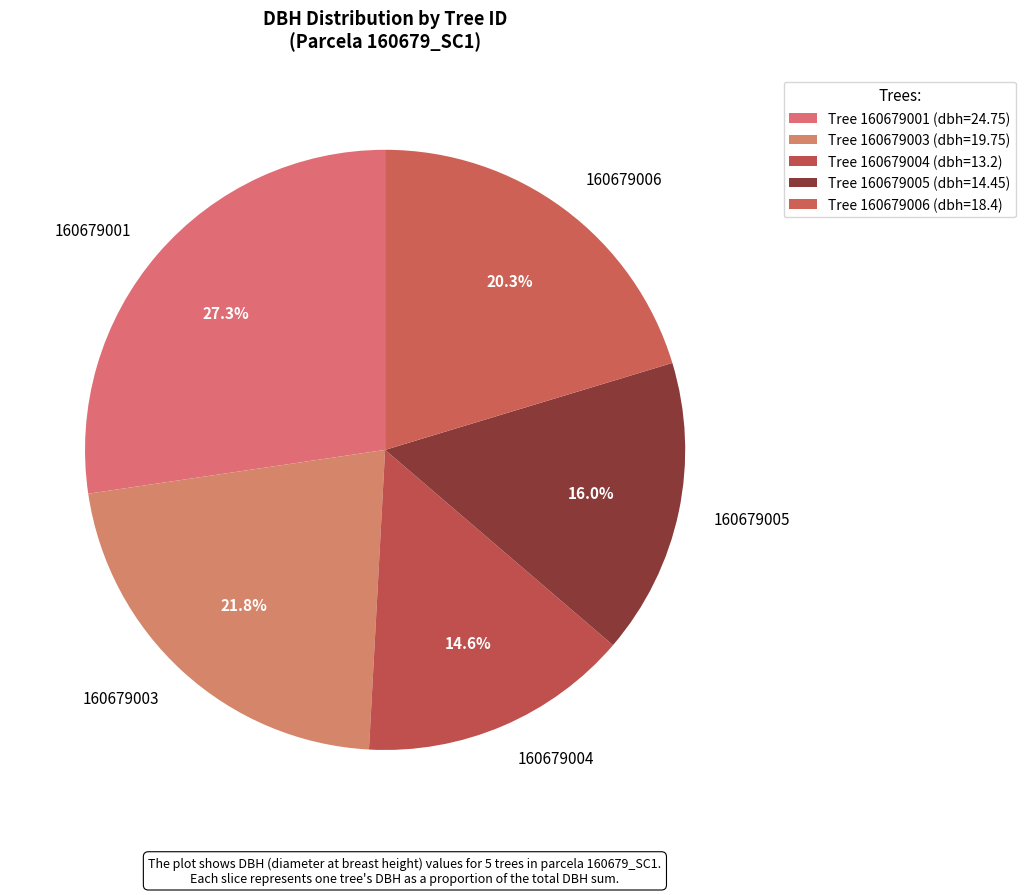

How many slices are in this pie chart?

5